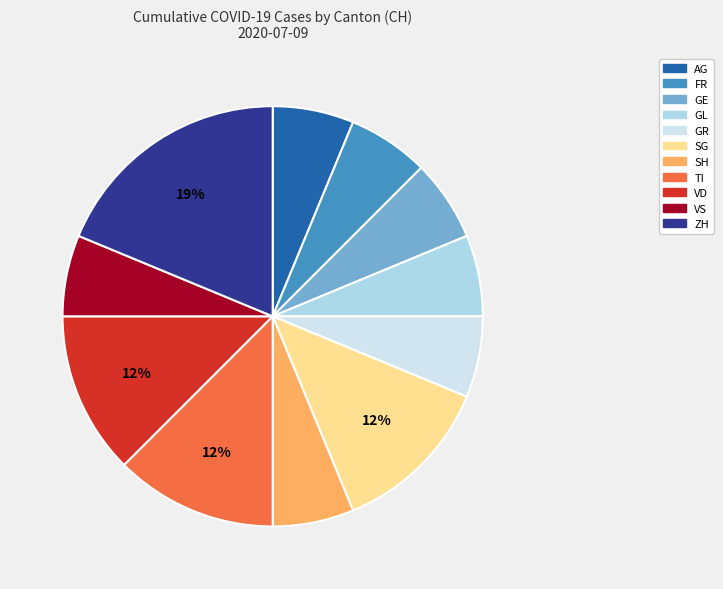

To the nearest percent, what is the combined percentage of TI and SG?

25%